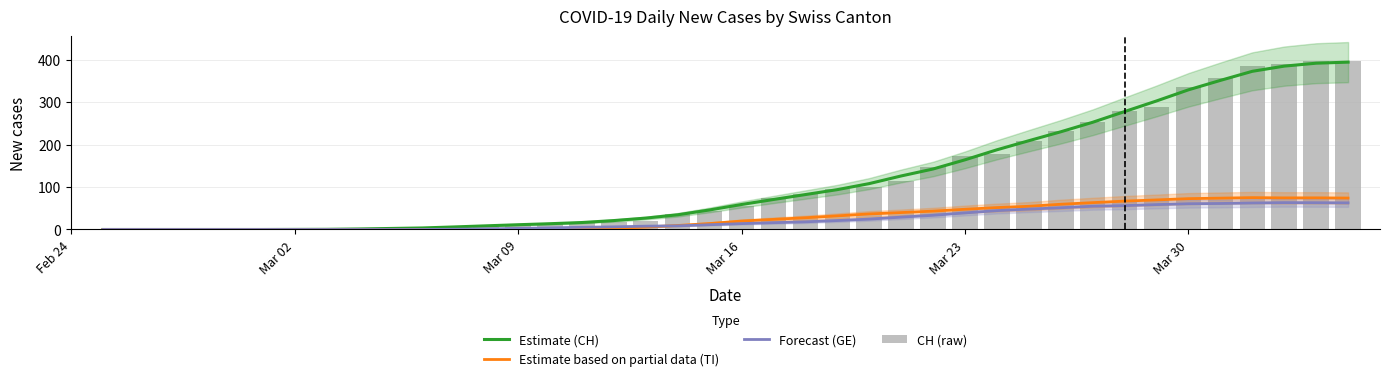

What is the value of the Forecast (GE) bar at the 35th from the left?

60.6